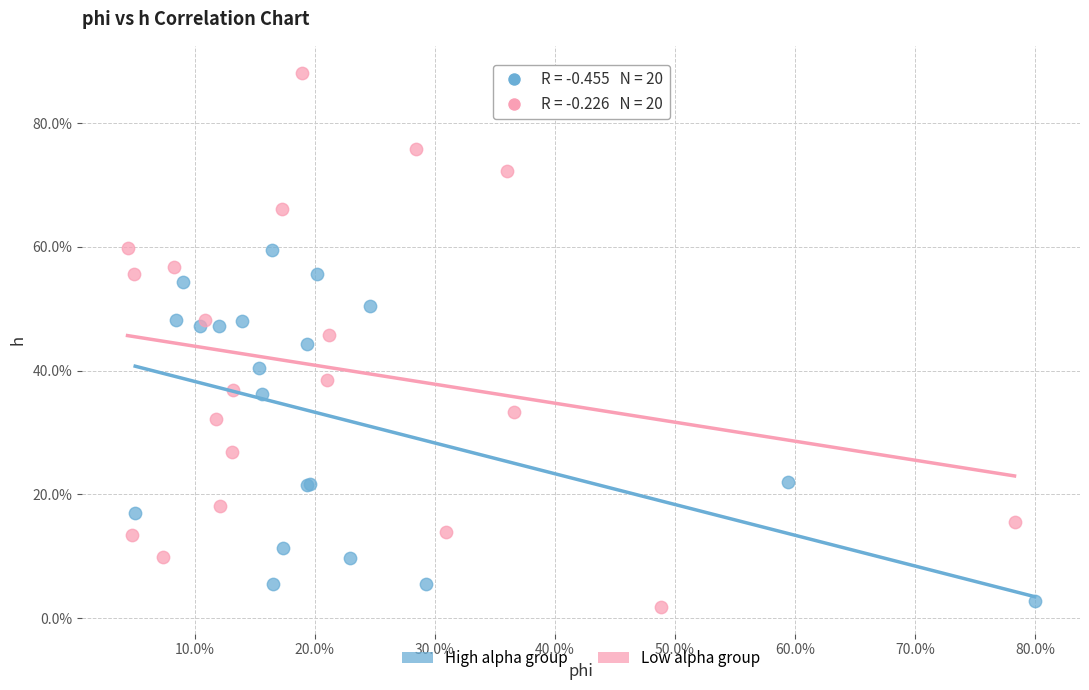

What are all the series names shown in the legend?

High alpha group, Low alpha group